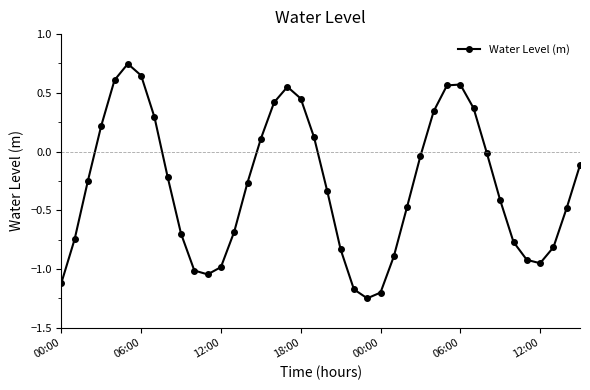

True or false: the data has more than 0 interior local peaks.

True